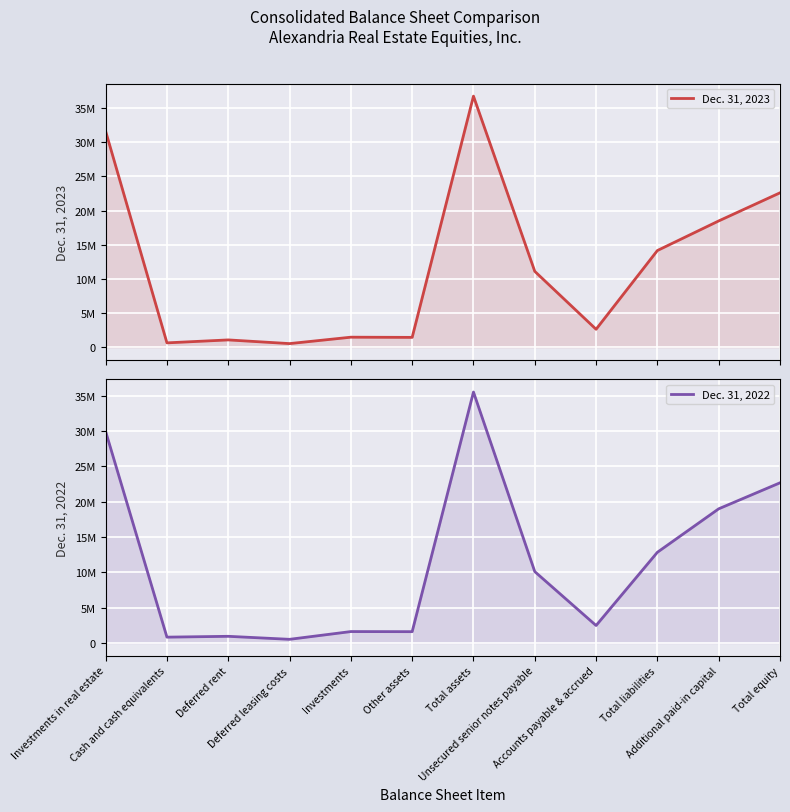

What is the minimum value shown in the chart?

509398